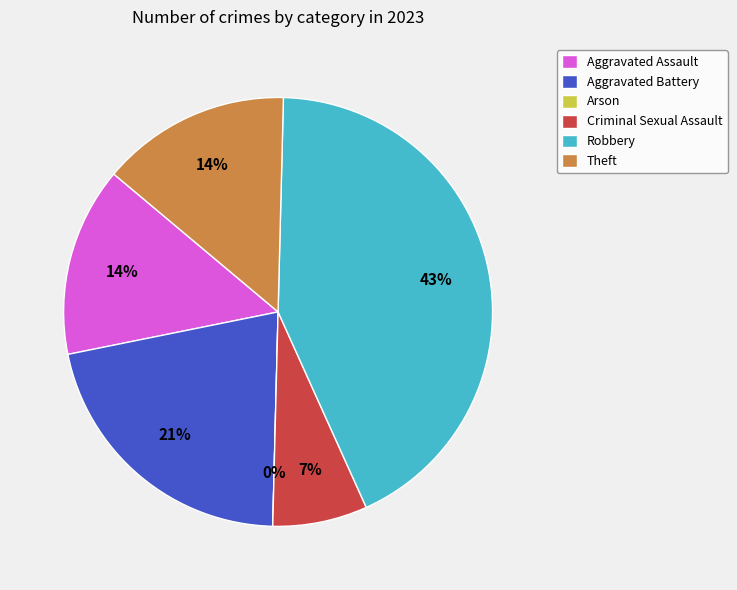

Is it true that Criminal Sexual Assault is 14% of the pie?

False